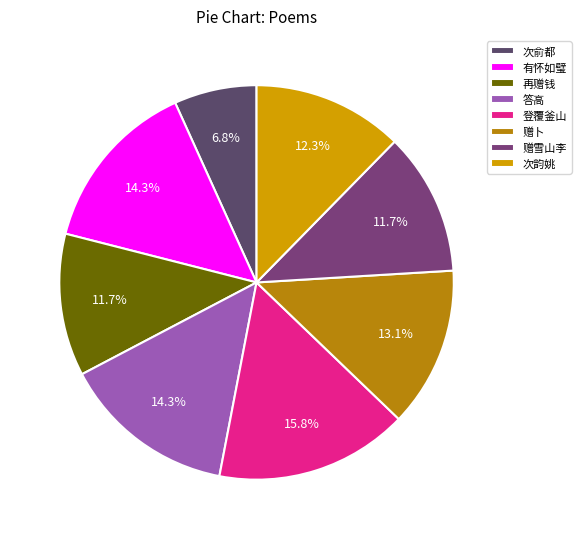

What is the smallest slice in the pie chart?

次俞都